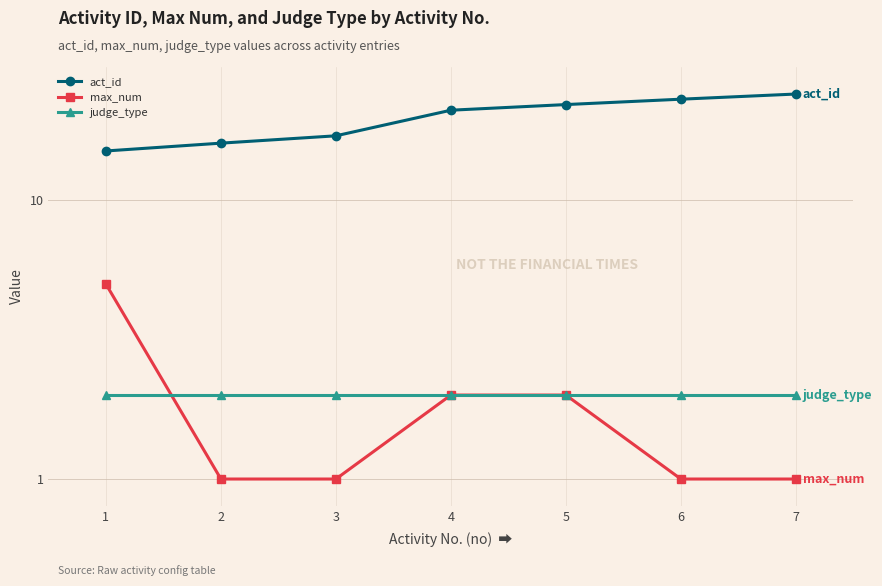

Count the number of categories in the chart.

7